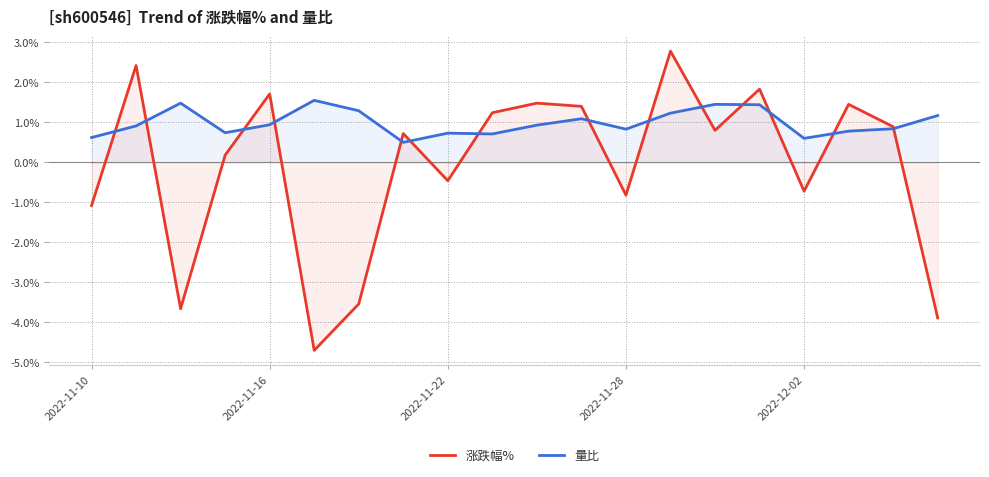

Between 5 and 18, which series saw the biggest shift?

涨跌幅%